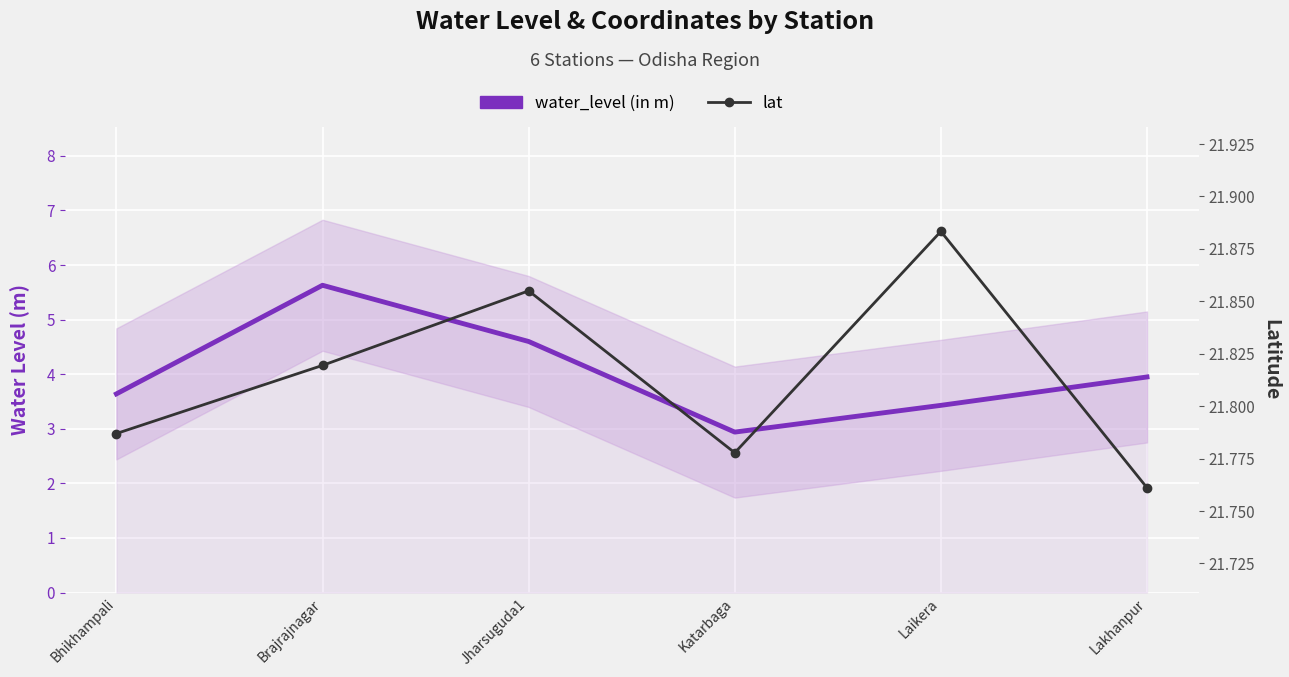

Which label corresponds to the smallest value in the chart?

Katarbaga